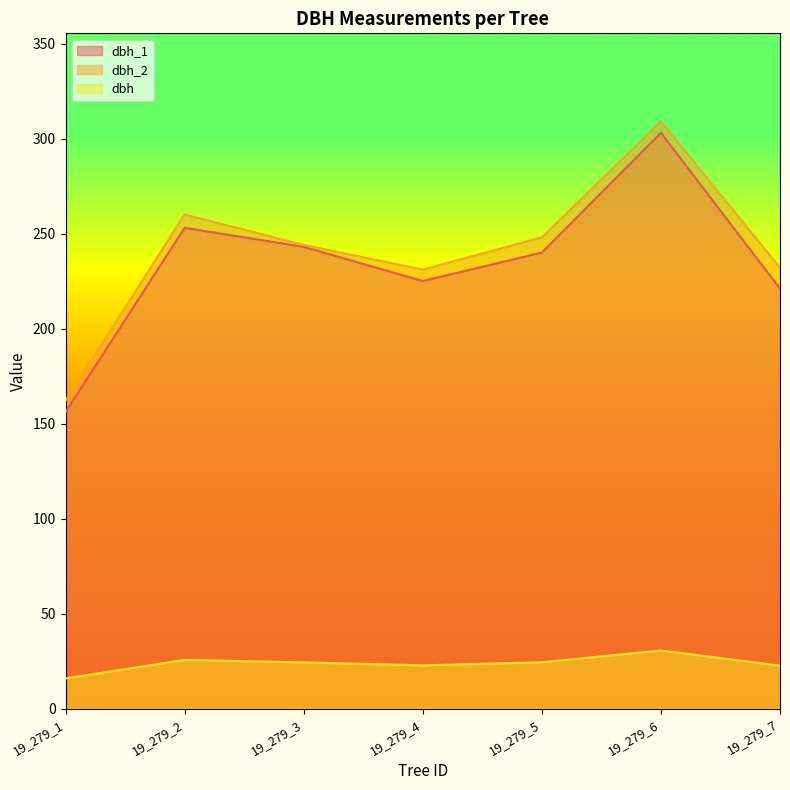

At which category is the sum across all series the highest?

19_279_6